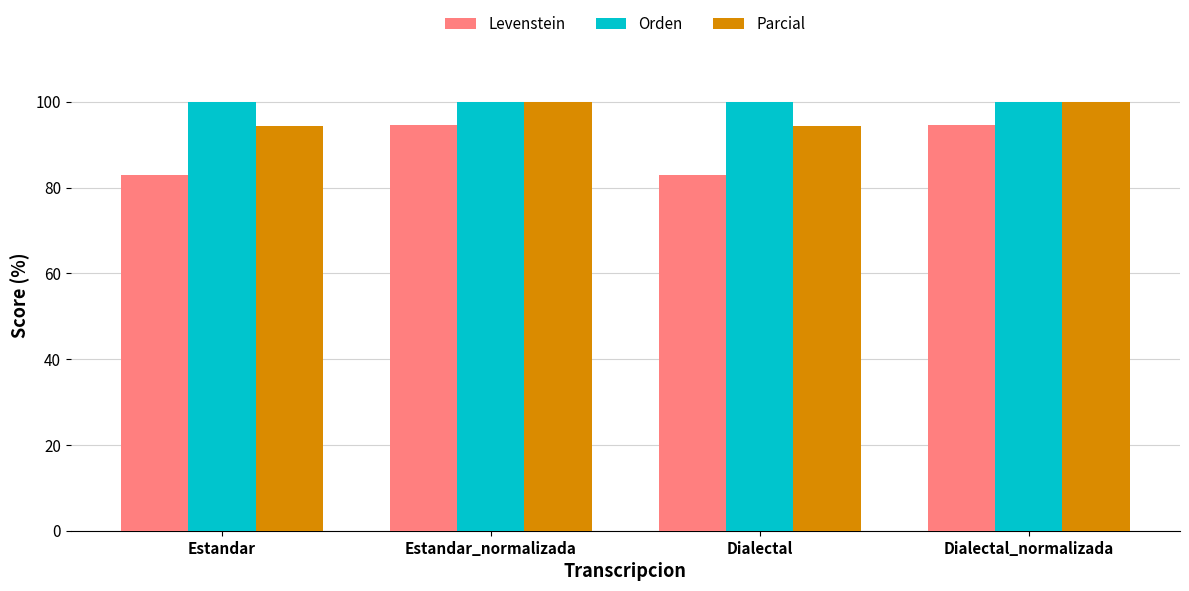

The Levenstein series shows 52.0 at Dialectal_normalizada. True or false?

False